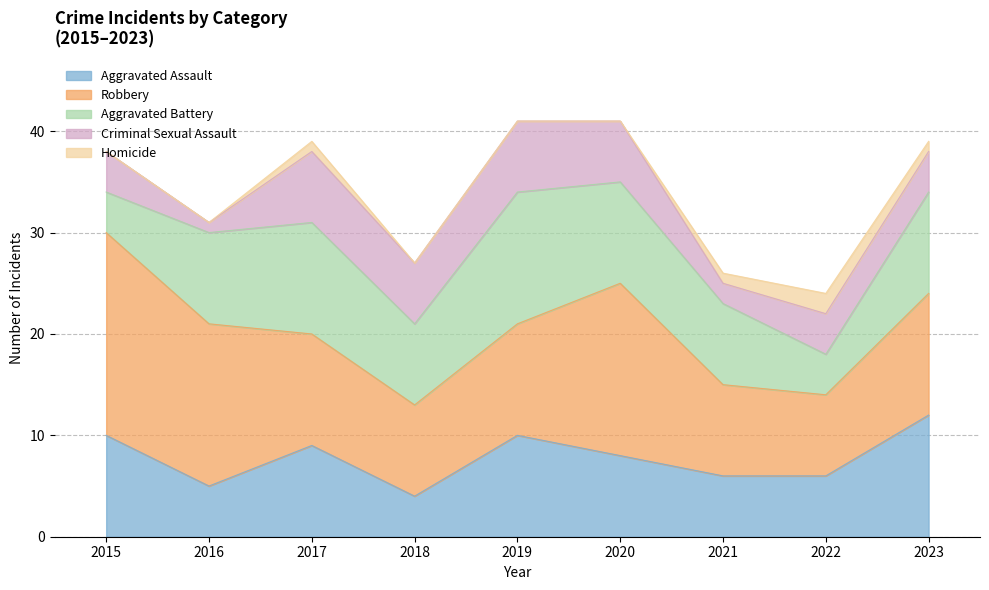

Which series has the widest spread of values?

Robbery